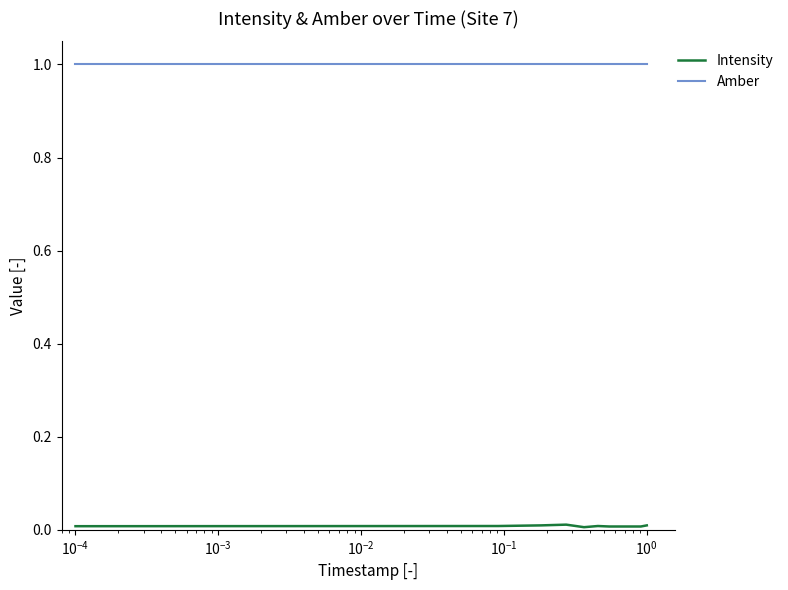

What is the maximum value shown in the chart?

1.0